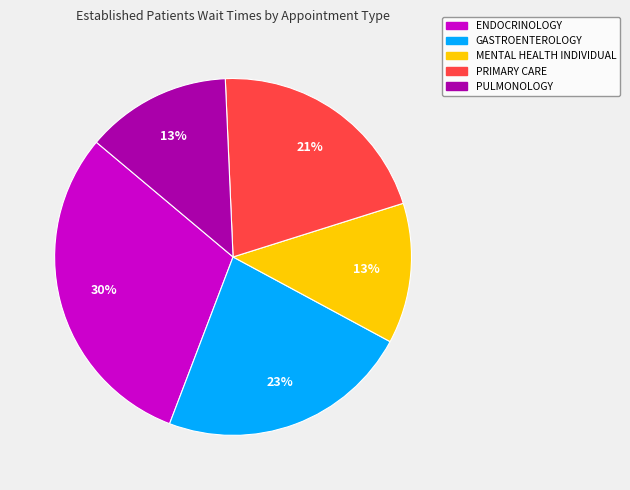

Does PULMONOLOGY represent more than half of the total?

No